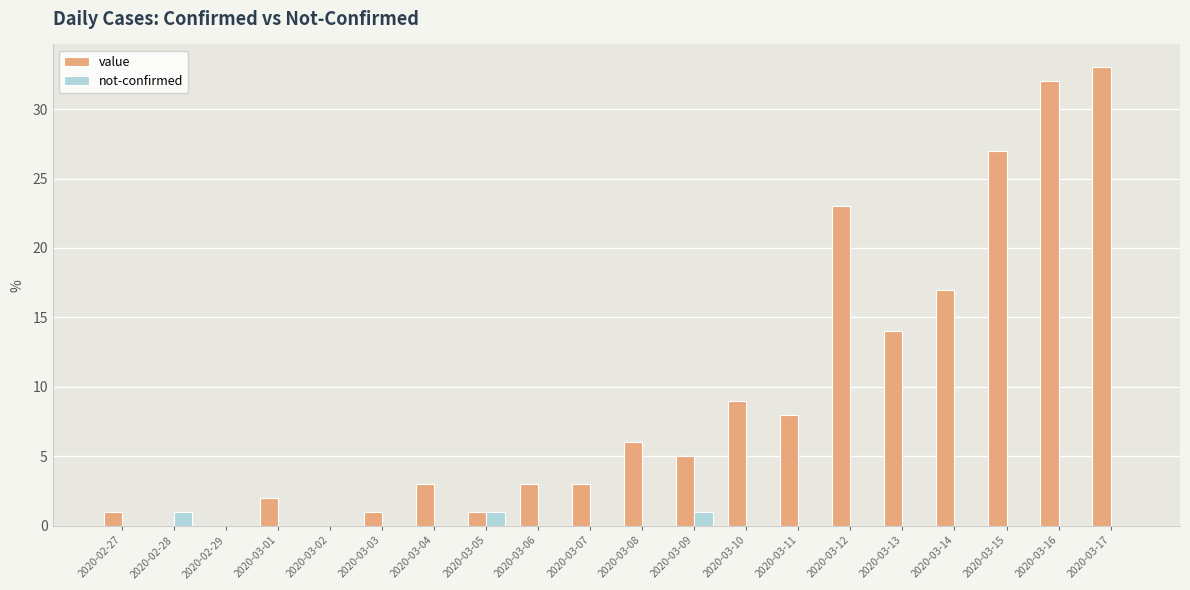

What is the sum of all not-confirmed values?

3